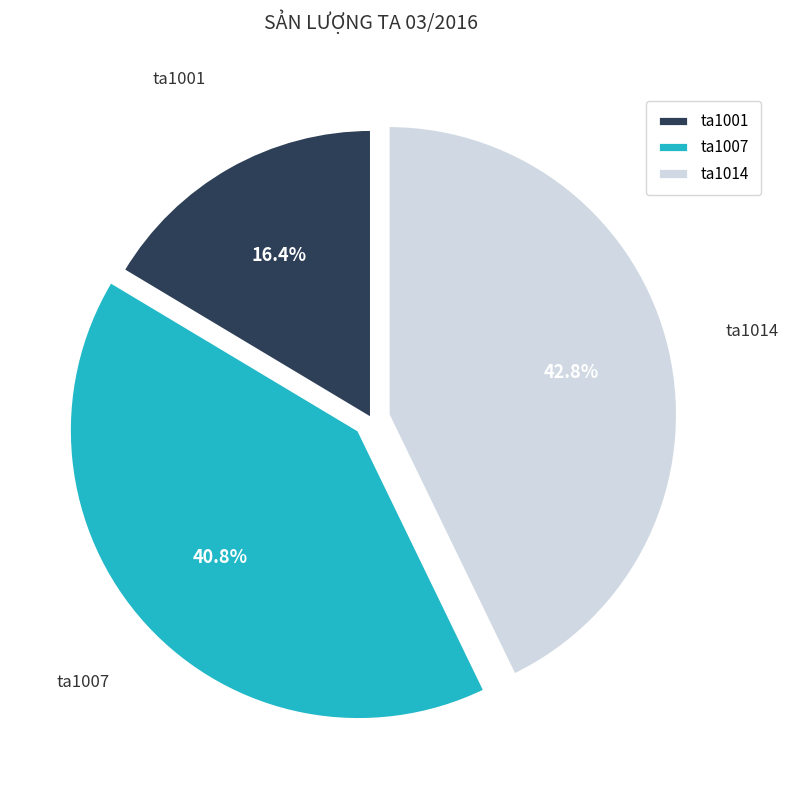

Is there a majority slice in this chart?

No